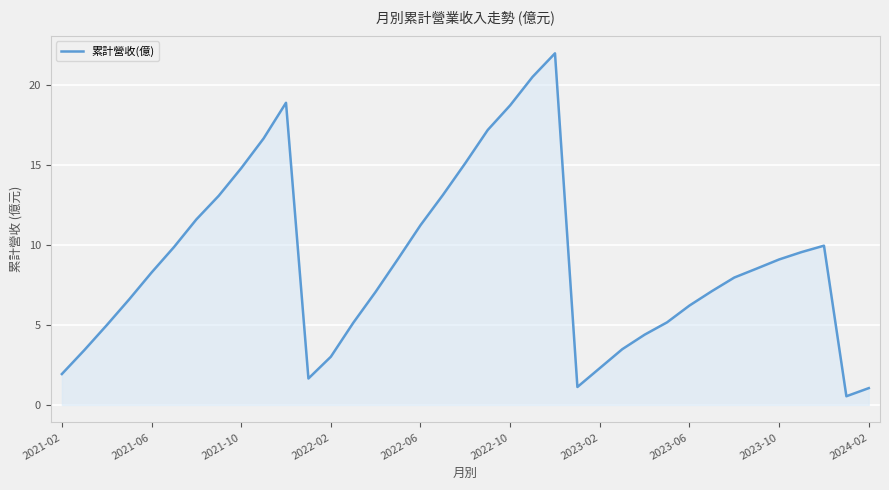

What is the minimum value shown in the chart?

0.5